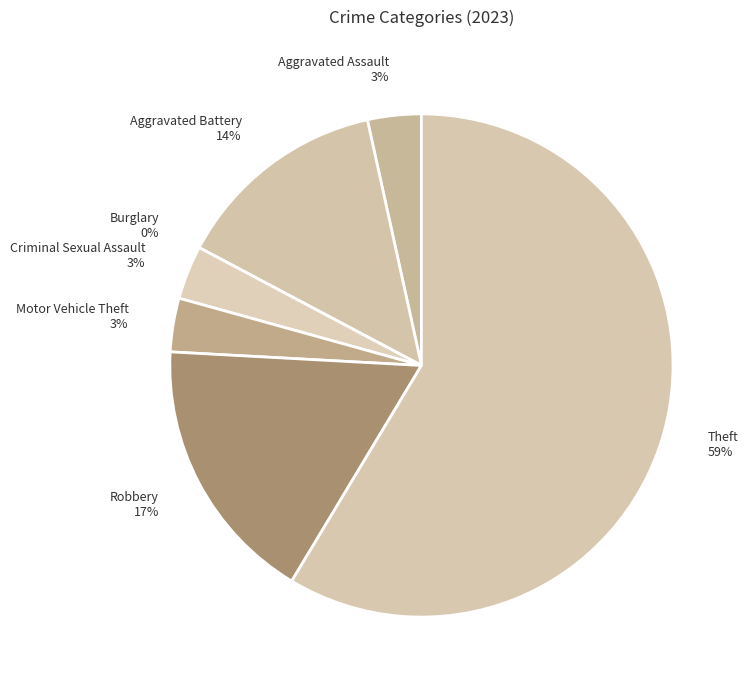

True or false: Robbery accounts for 29% of the total.

False